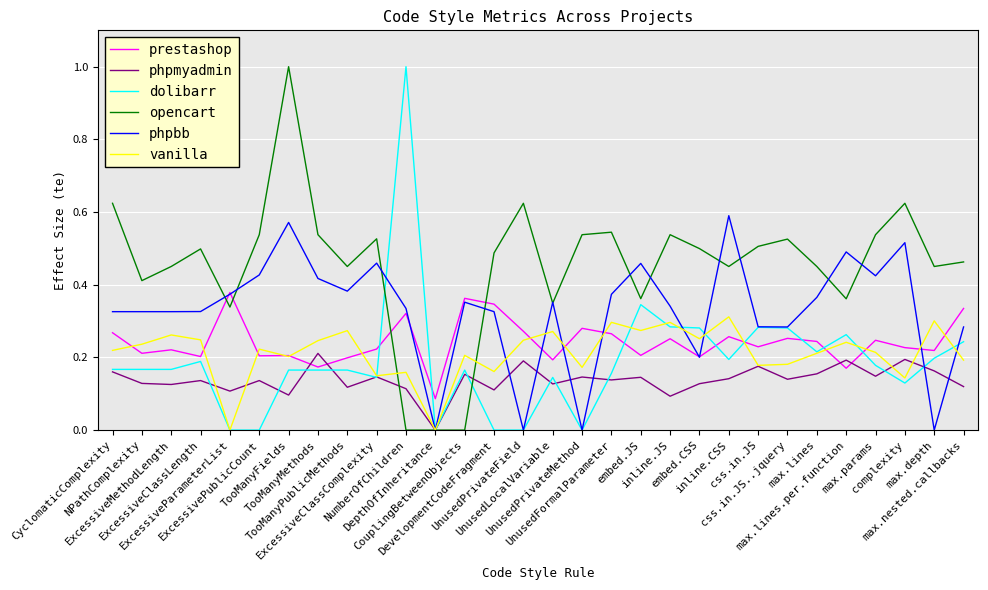

Which series has the largest total across all categories?

opencart